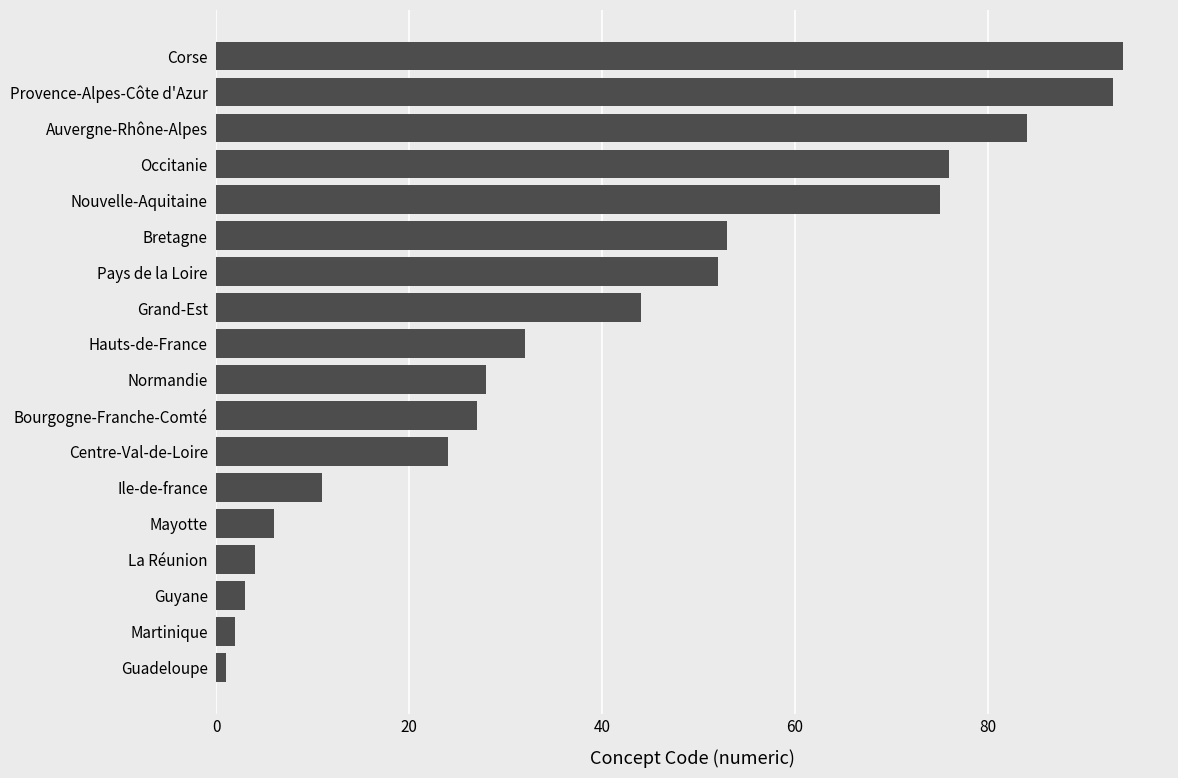

What is the difference between the maximum and second lowest values?

92